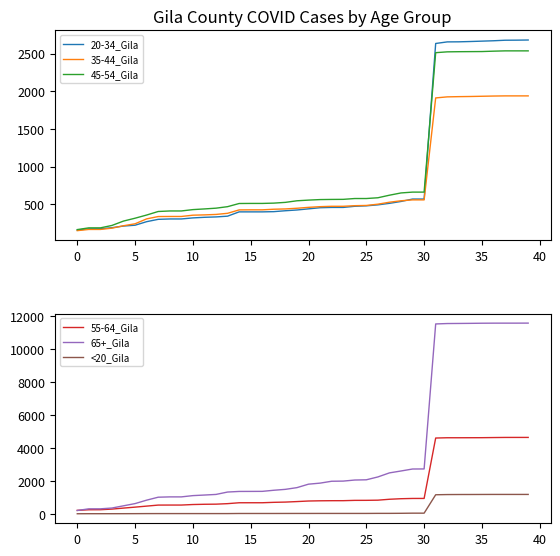

Is the value of 45-54_Gila at 0 greater than the value of 35-44_Gila at 25?

No